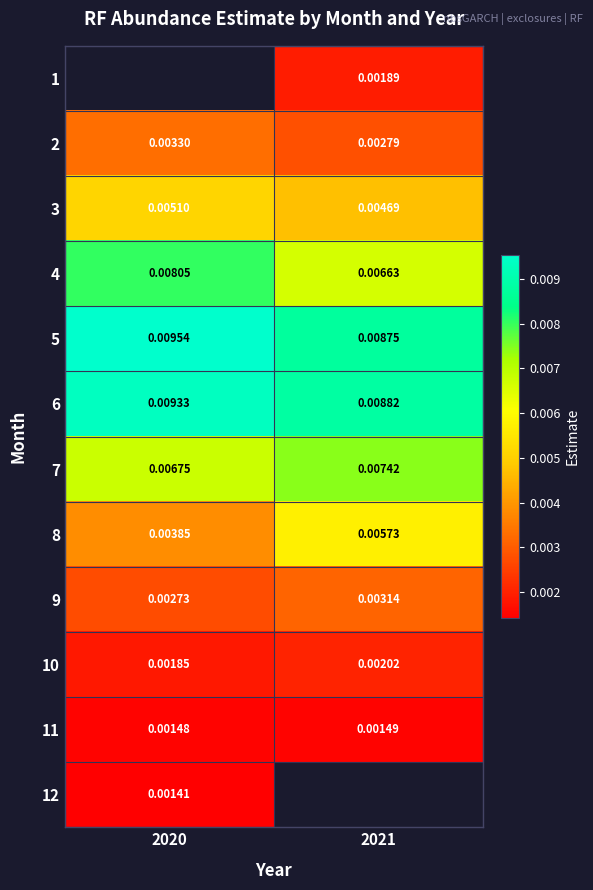

Is the value of 1 at 2021 greater than the value of 2 at 2021?

No